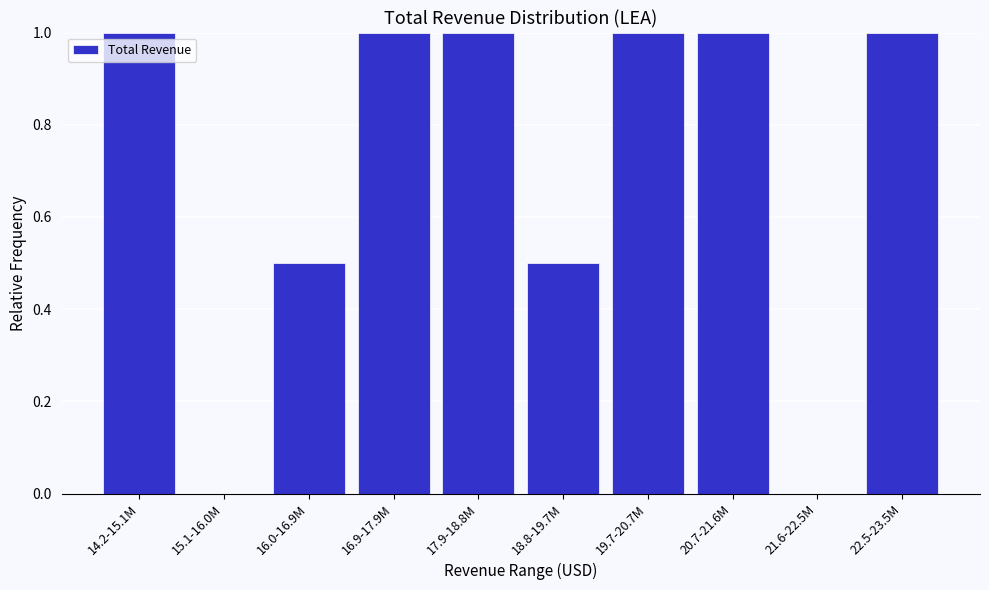

Reading right to left, transcribe all the data shown in this chart.

22.5-23.5M=1.0	21.6-22.5M=0.0	20.7-21.6M=1.0	19.7-20.7M=1.0	18.8-19.7M=0.5	17.9-18.8M=1.0	16.9-17.9M=1.0	16.0-16.9M=0.5	15.1-16.0M=0.0	14.2-15.1M=1.0